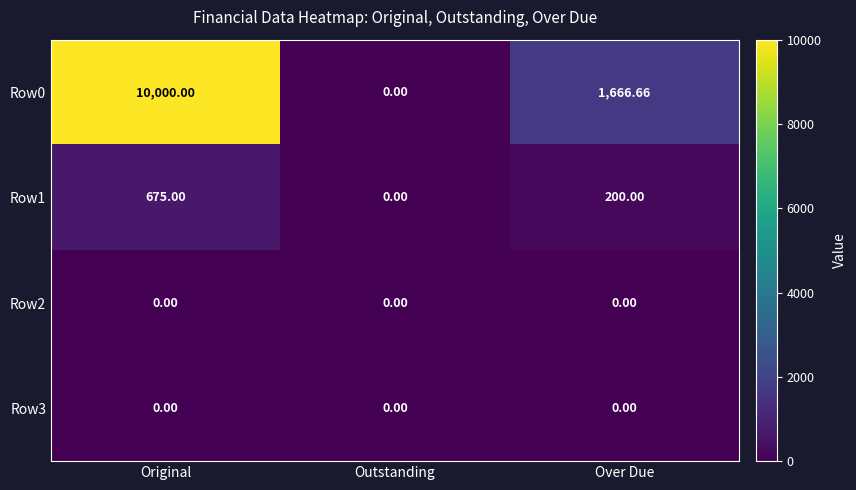

Which series has the largest total across all categories?

Row0